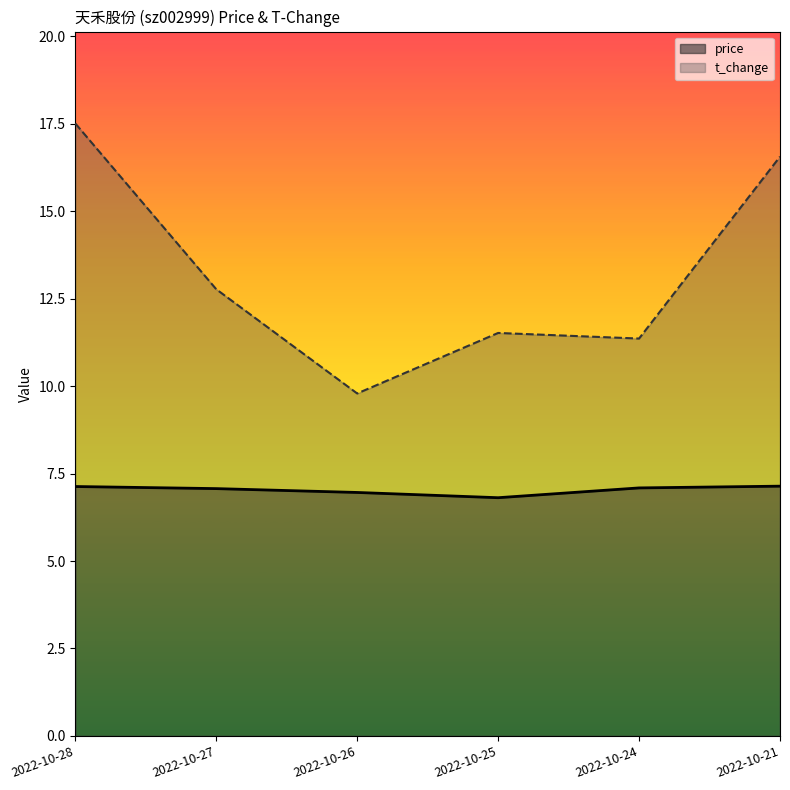

In t_change, how many points are higher than both neighbors (excluding endpoints)?

1